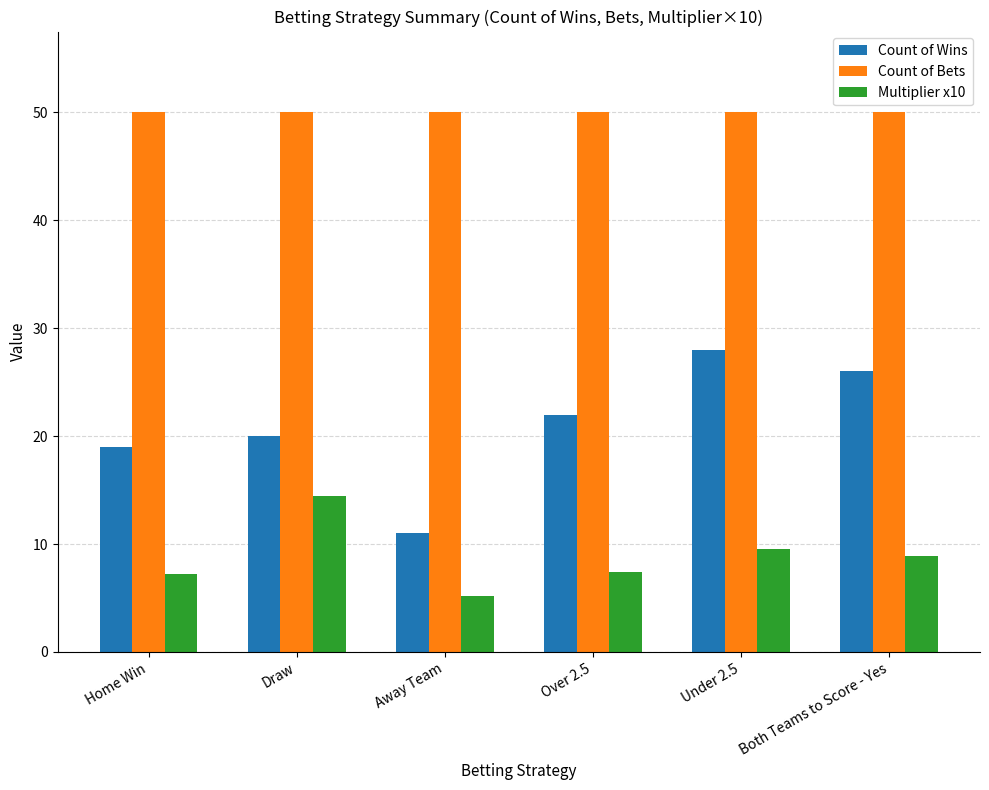

The value of Multiplier x10 at Both Teams to Score - Yes is 8.9. True or false?

True